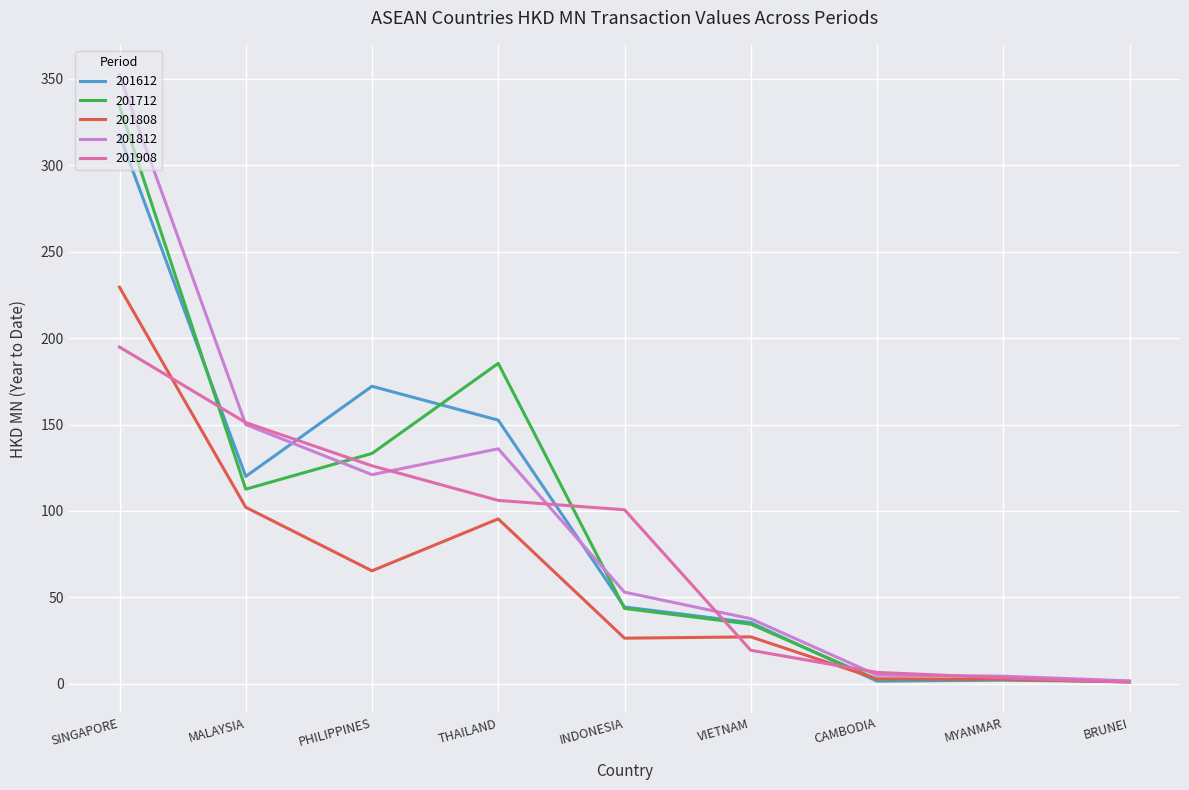

What is the maximum value for 201812?

352.1